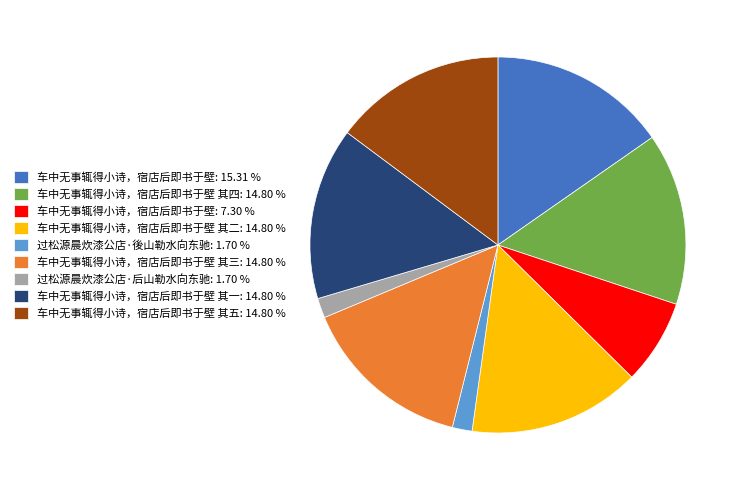

Approximately how many times larger is the value at 车中无事辄得小诗，宿店后即书于壁: 7.30 % compared to 车中无事辄得小诗，宿店后即书于壁: 15.31 %?

0.5